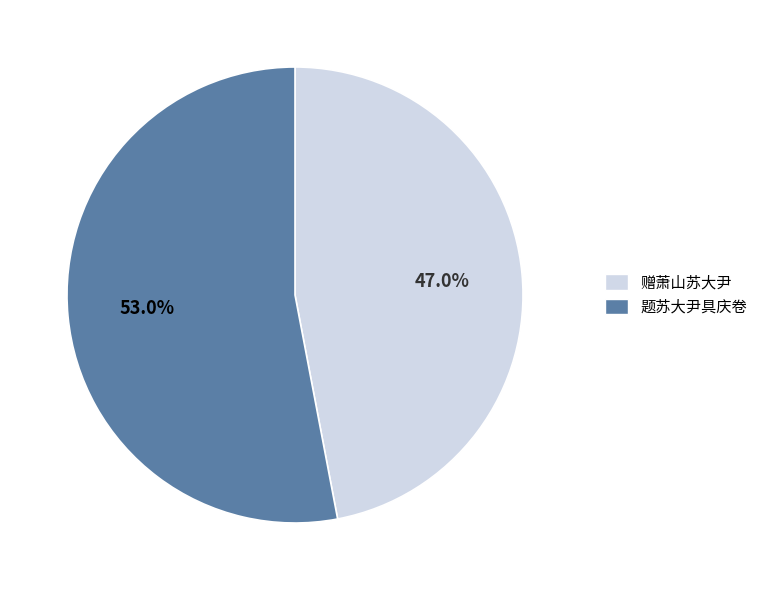

Approximately how many times larger is the value at 题苏大尹具庆卷 compared to 赠萧山苏大尹?

1.1